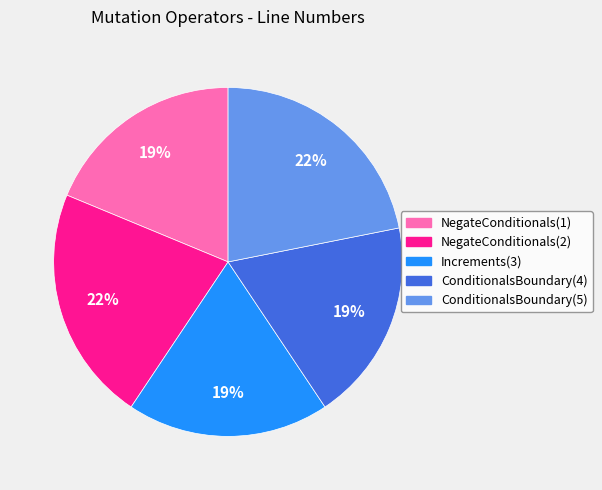

True or false: Increments(3) accounts for 31% of the total.

False